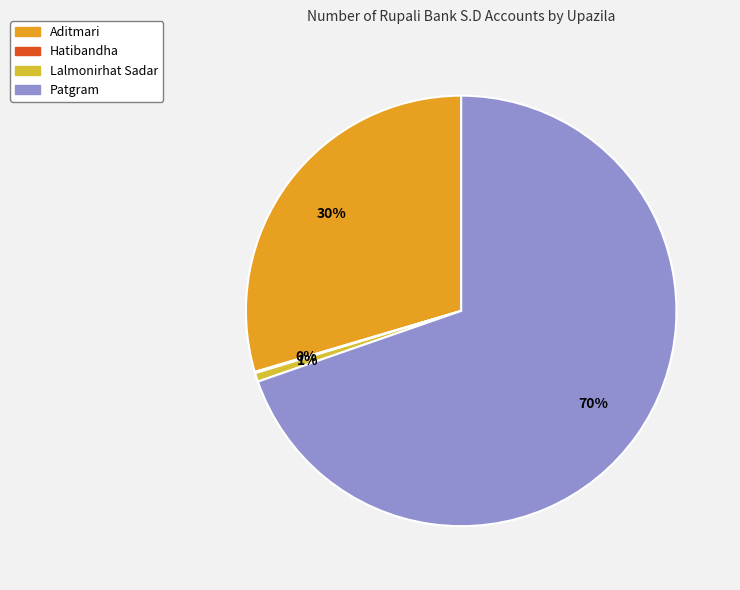

Is there any slice that represents more than half of the pie?

Yes